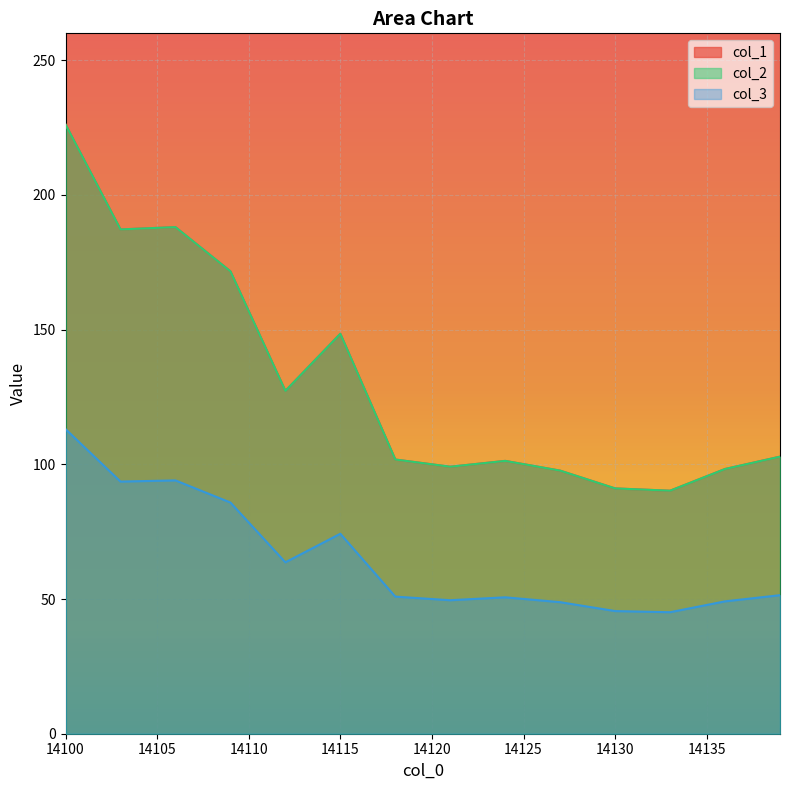

True or false: 1 and 2 intersect in this chart.

False